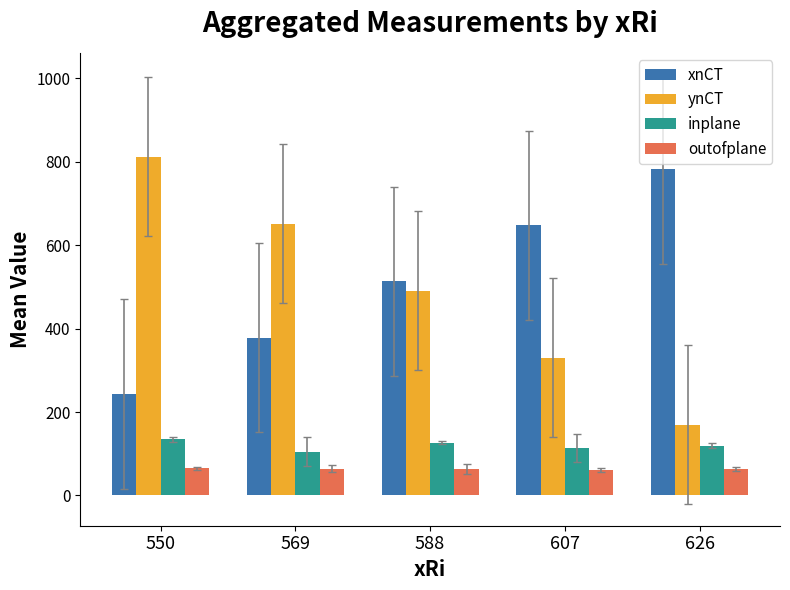

How many data points in ynCT are above 490?

3